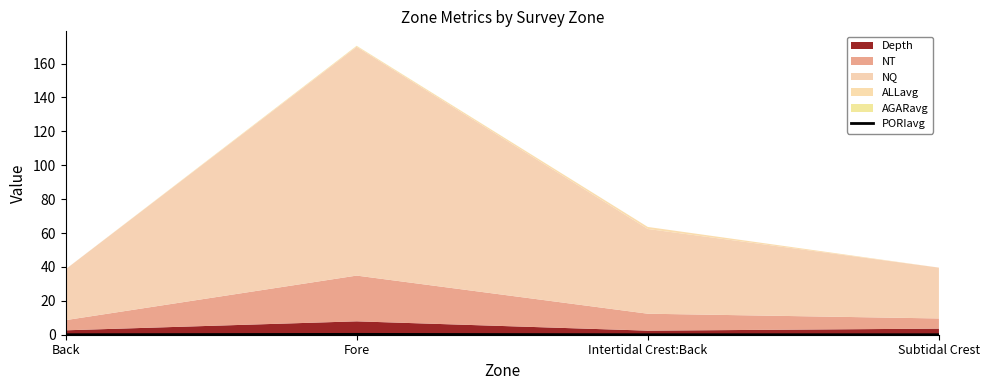

The PORIavg series shows 0.0 at Back. True or false?

True